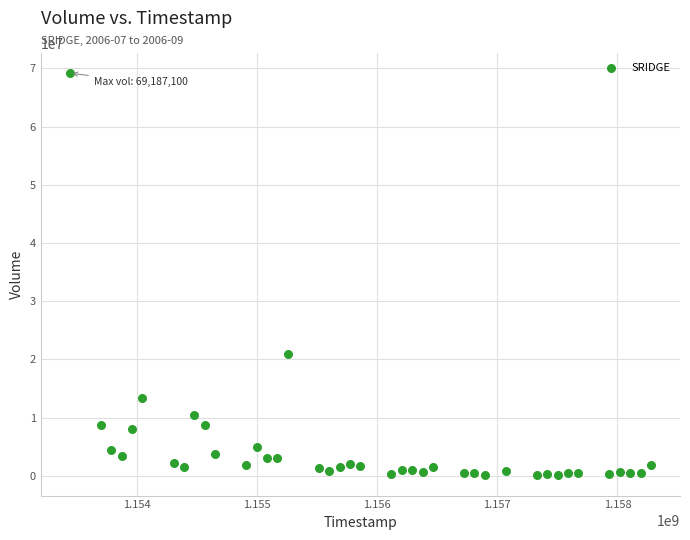

What Y value in the scatter plot is closest to 34628550?

20915200